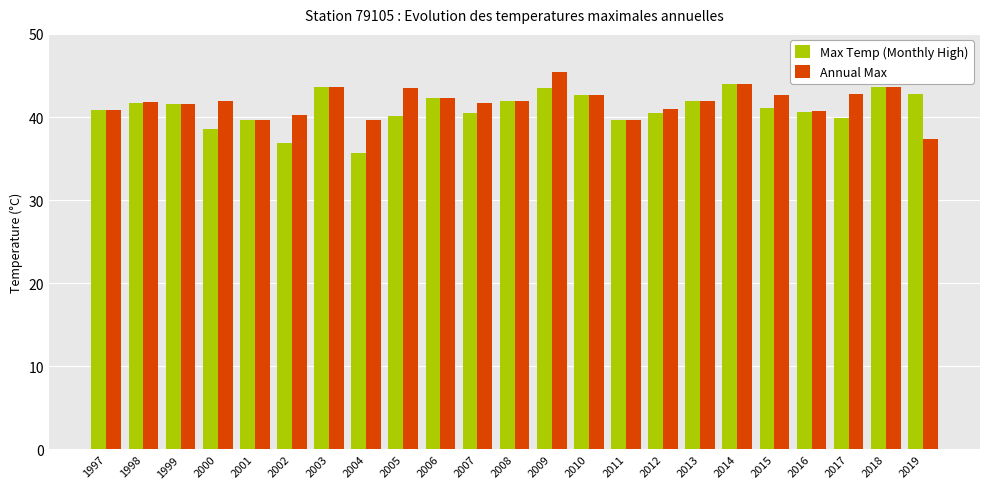

How many groups of bars are there?

23